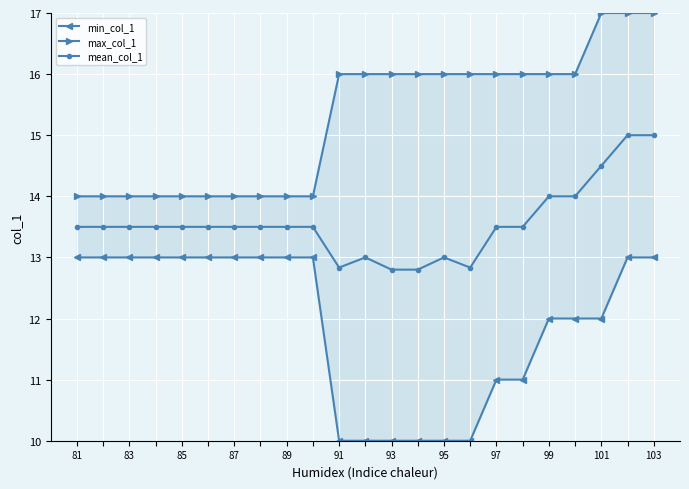

True or false: mean_col_1 has more than 0 points higher than both neighbors.

True